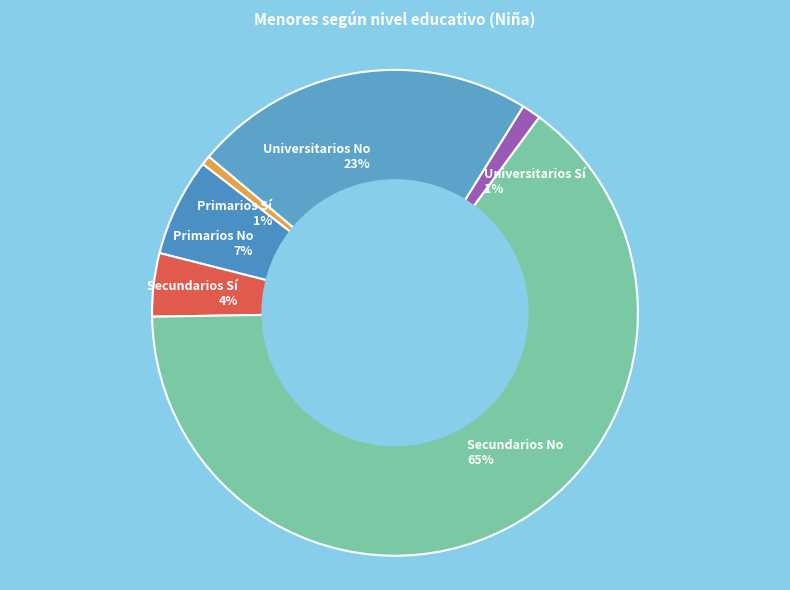

Does any single category account for the majority?

Yes